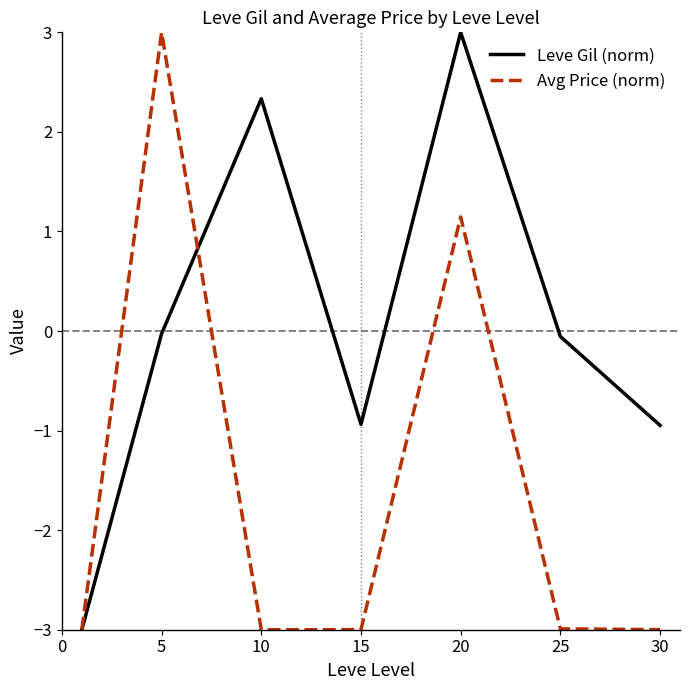

Which series has the largest total across all categories?

Leve Gil (norm)